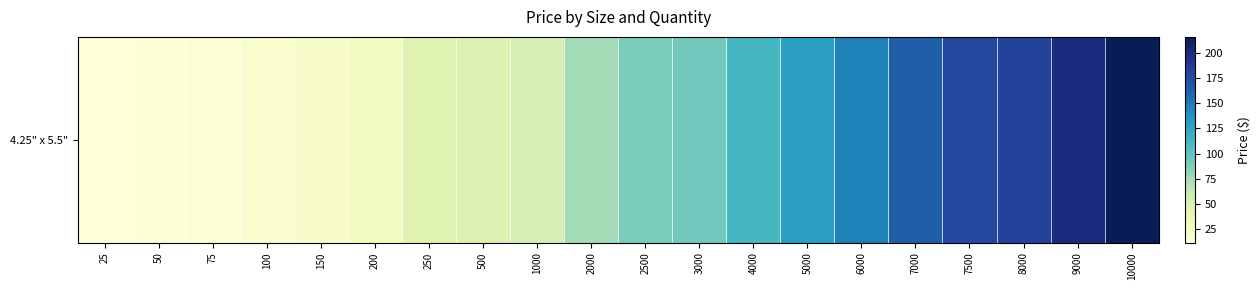

What is the sum of the values at 10000 and 25?

227.3